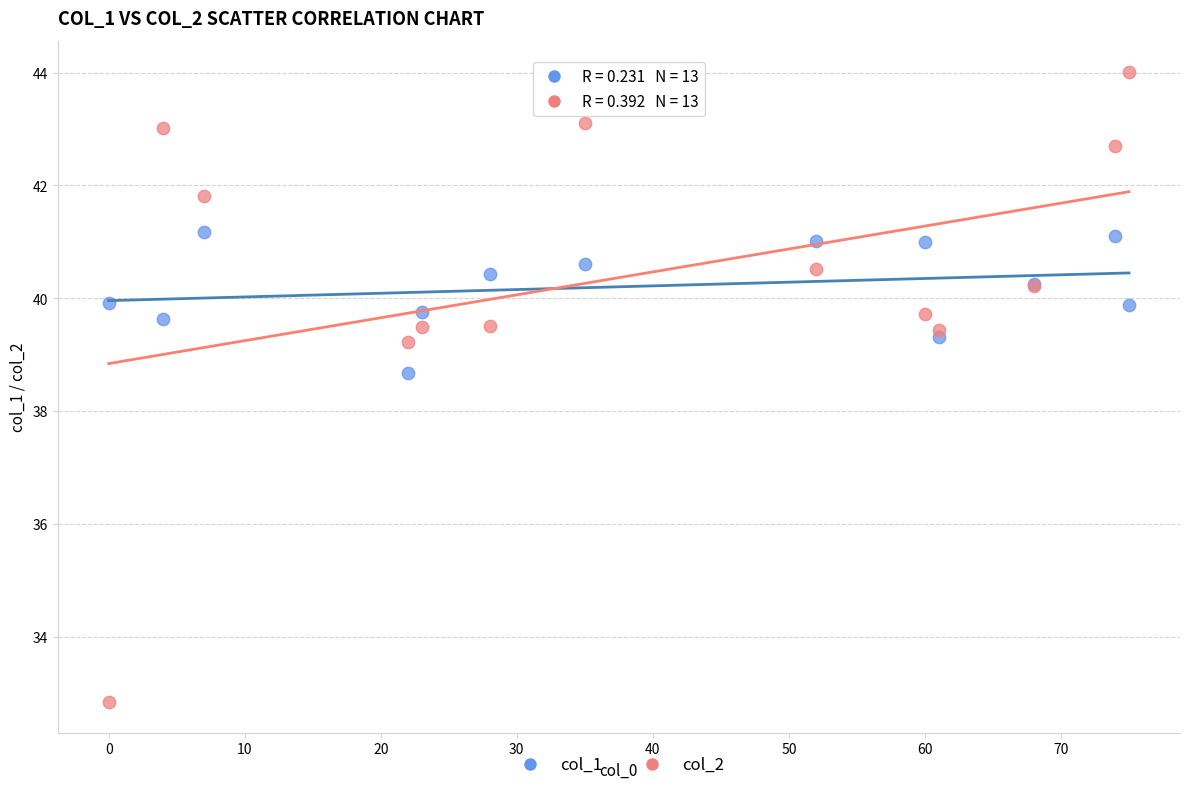

Which series contains the lowest Y value?

col_2